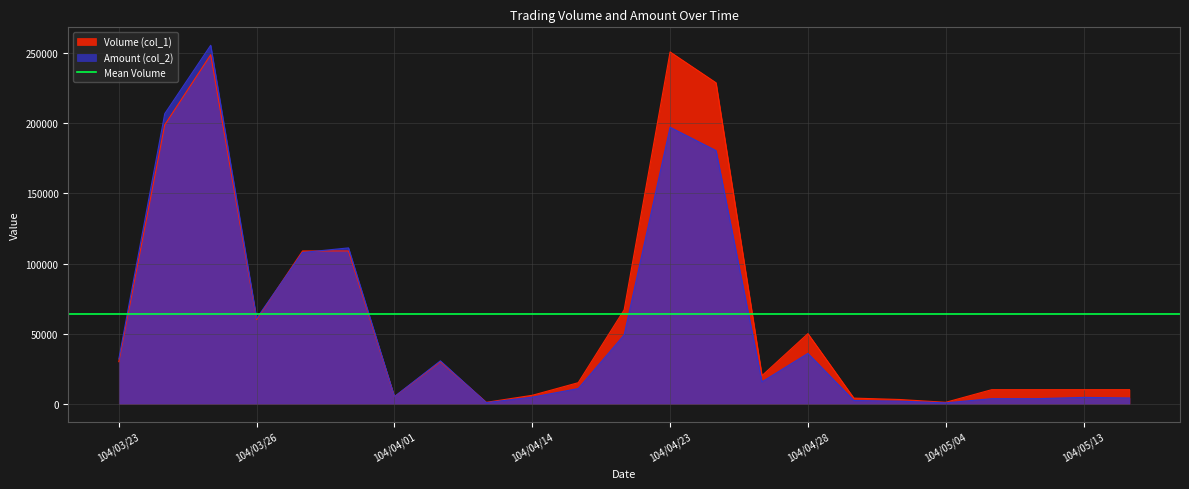

Which series has the widest spread of values?

Amount (col_2)